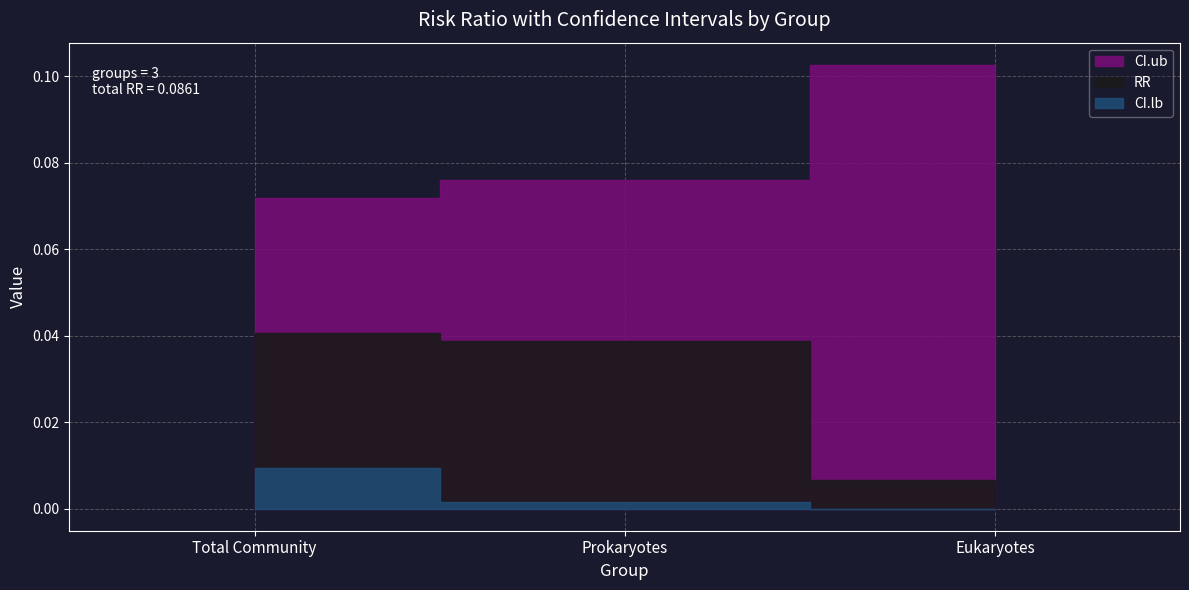

Rank the categories by CI.lb value from highest to lowest.

Total Community, Prokaryotes, Eukaryotes